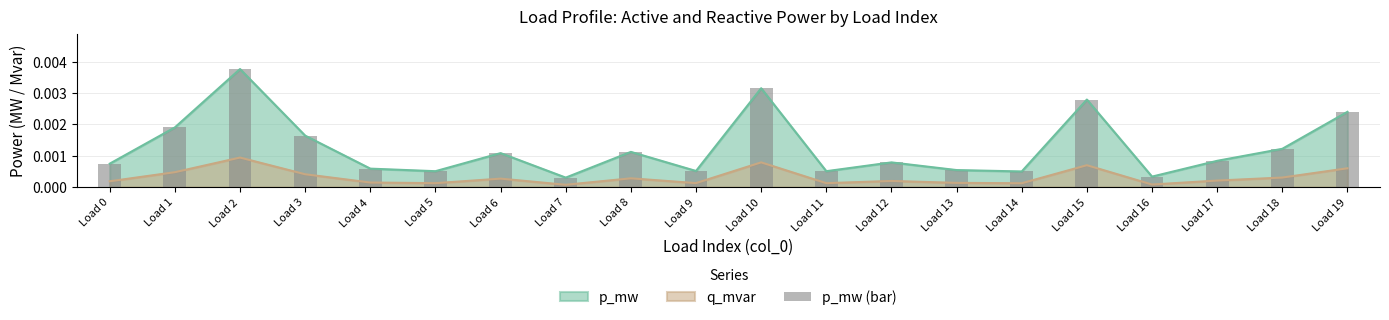

Does the chart contain stacked bars?

No